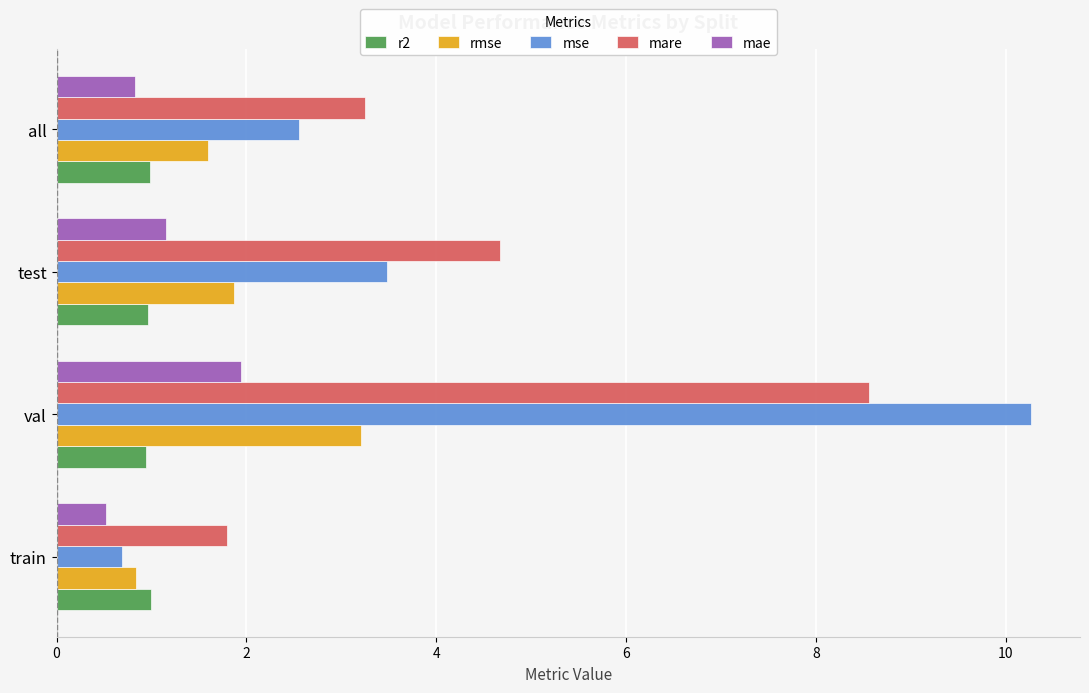

The mare series shows 2.1 at all. True or false?

False